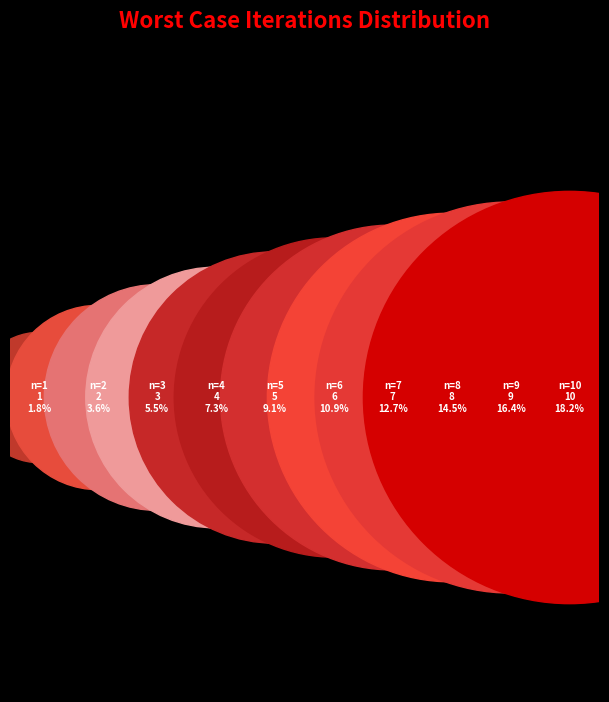

What is the change in value from 7 to 10?

+3